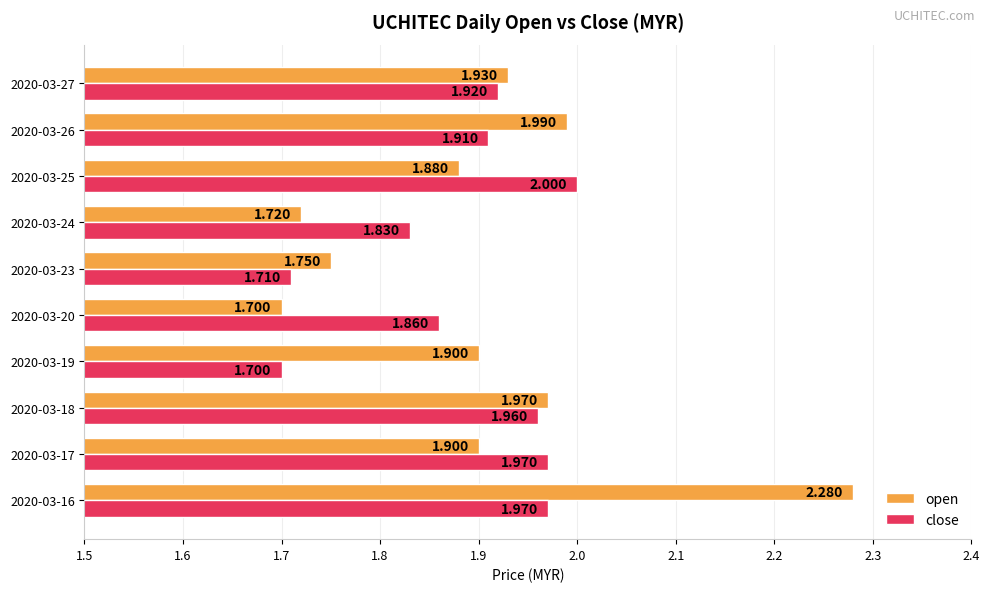

Which series has the largest range (max minus min)?

open